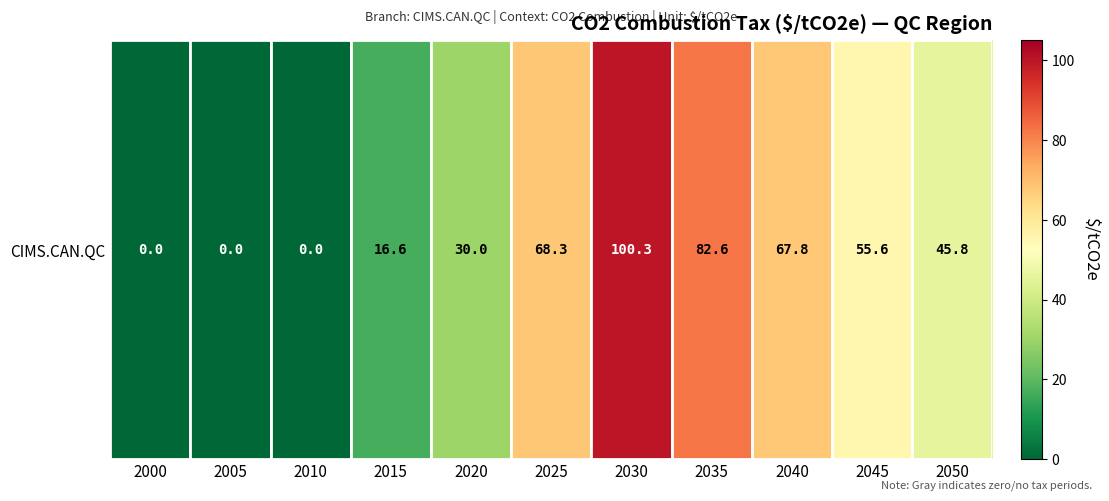

List the labels in order of value, largest first.

2030, 2035, 2025, 2040, 2045, 2050, 2020, 2015, 2000, 2005, 2010